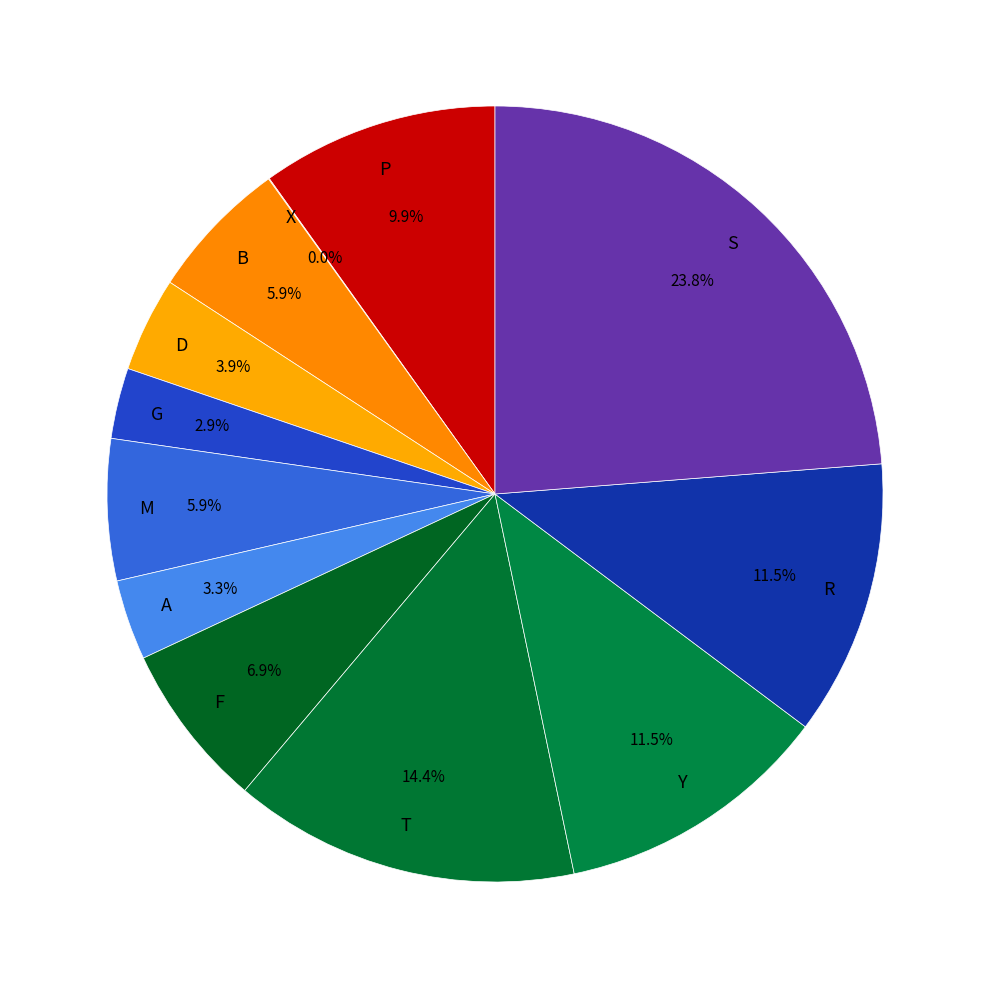

What is the largest slice in the pie chart?

S